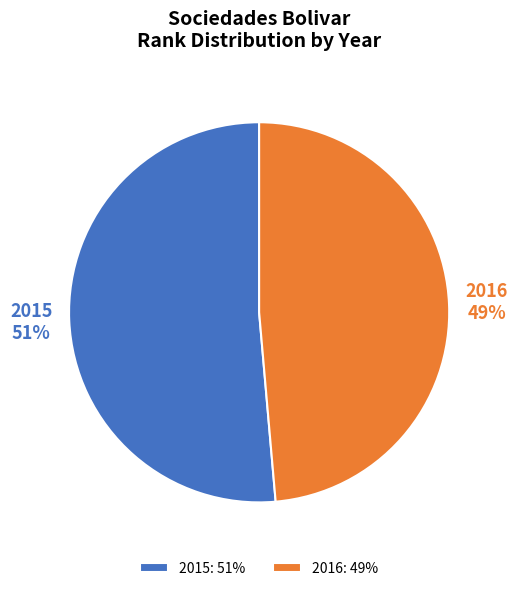

Between 2015: 51% and 2016: 49%, which is larger?

2015: 51%